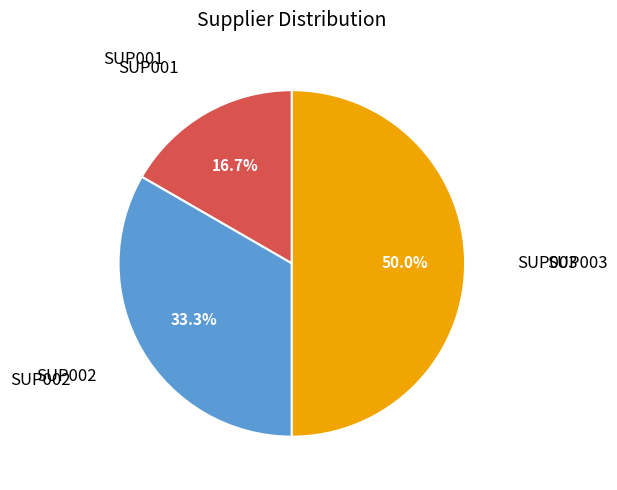

Does SUP001 account for over 50% of the chart?

No